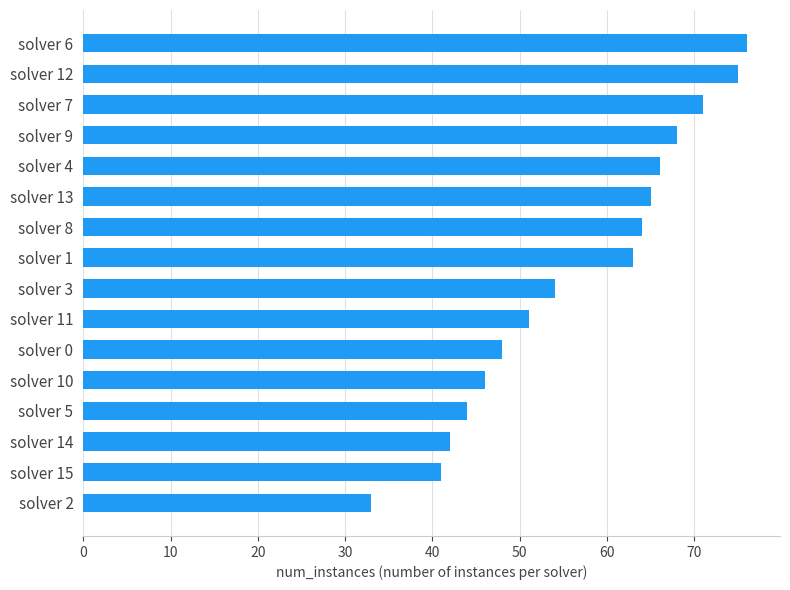

What value does the data have at solver 3?

54